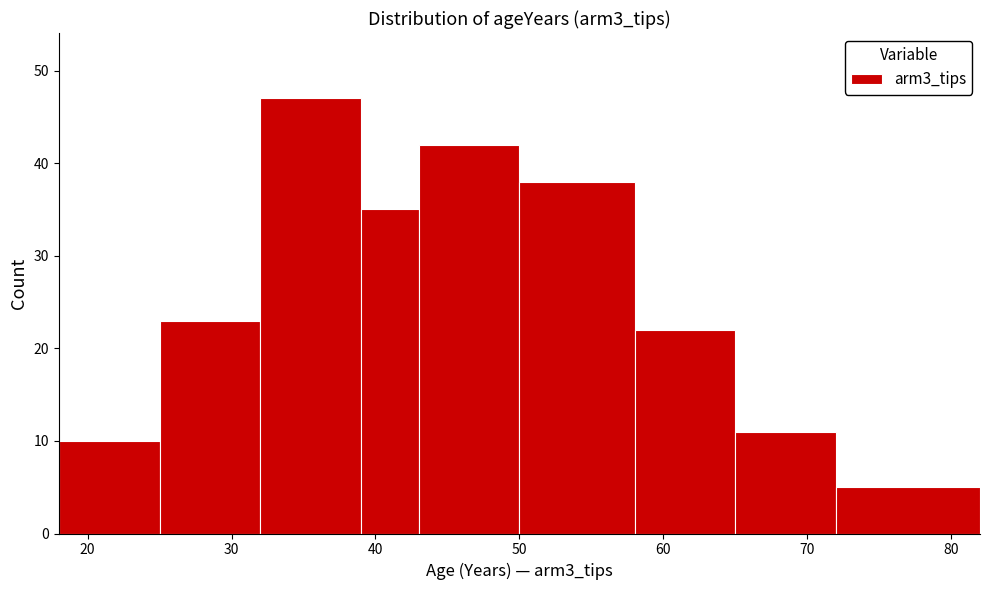

Reading left to right, list every bar in this chart as the range it spans on the x-axis followed by its height. The values are not printed on the chart, so give them approximately, as read against the axis.

18 to 25: 10
25 to 32: 23
32 to 39: 47
39 to 43: 35
43 to 50: 42
50 to 58: 38
58 to 65: 22
65 to 72: 11
72 to 82: 5